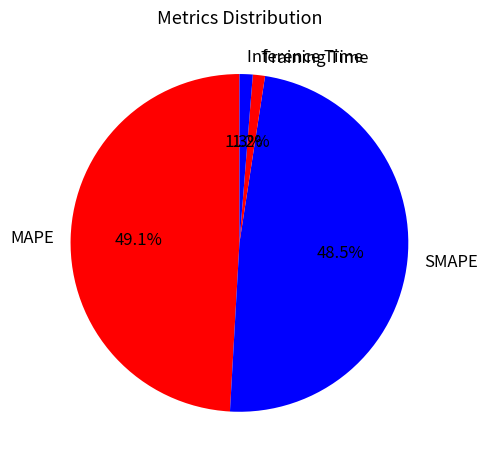

To the nearest percent, what portion does Training Time represent?

1%